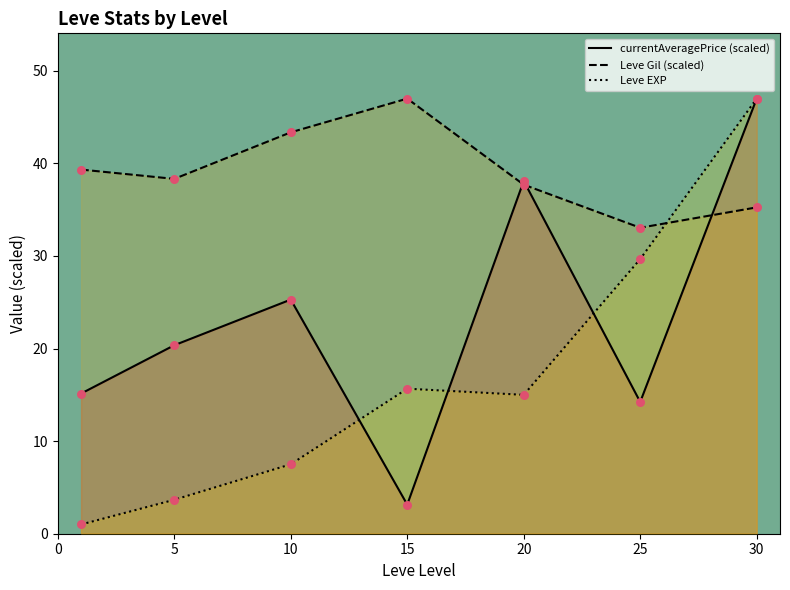

Which series has the widest spread of Y values?

Leve EXP